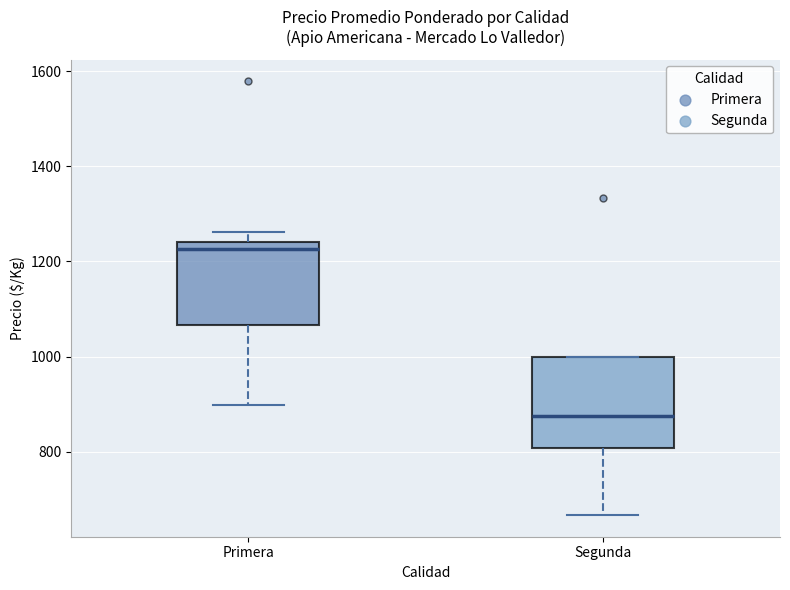

Which box's median line is the lowest?

Segunda